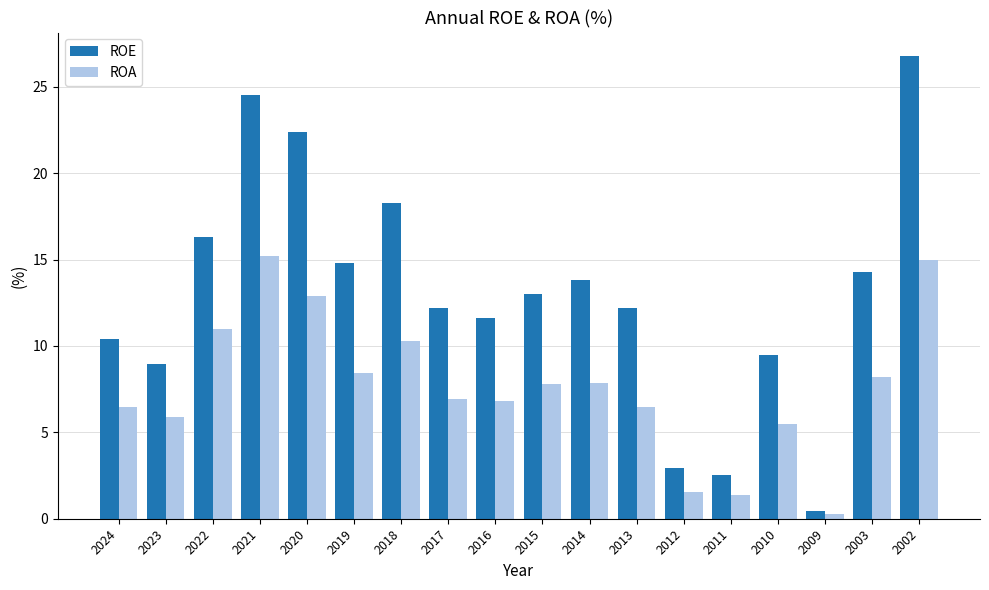

What is the sum of all ROA values?

137.9